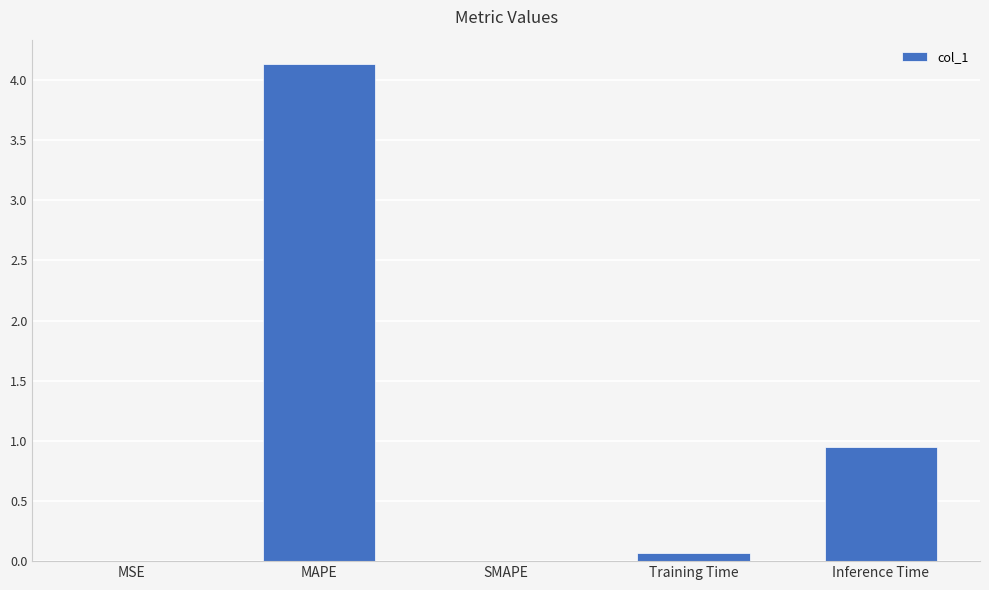

What is the greatest value displayed?

4.1